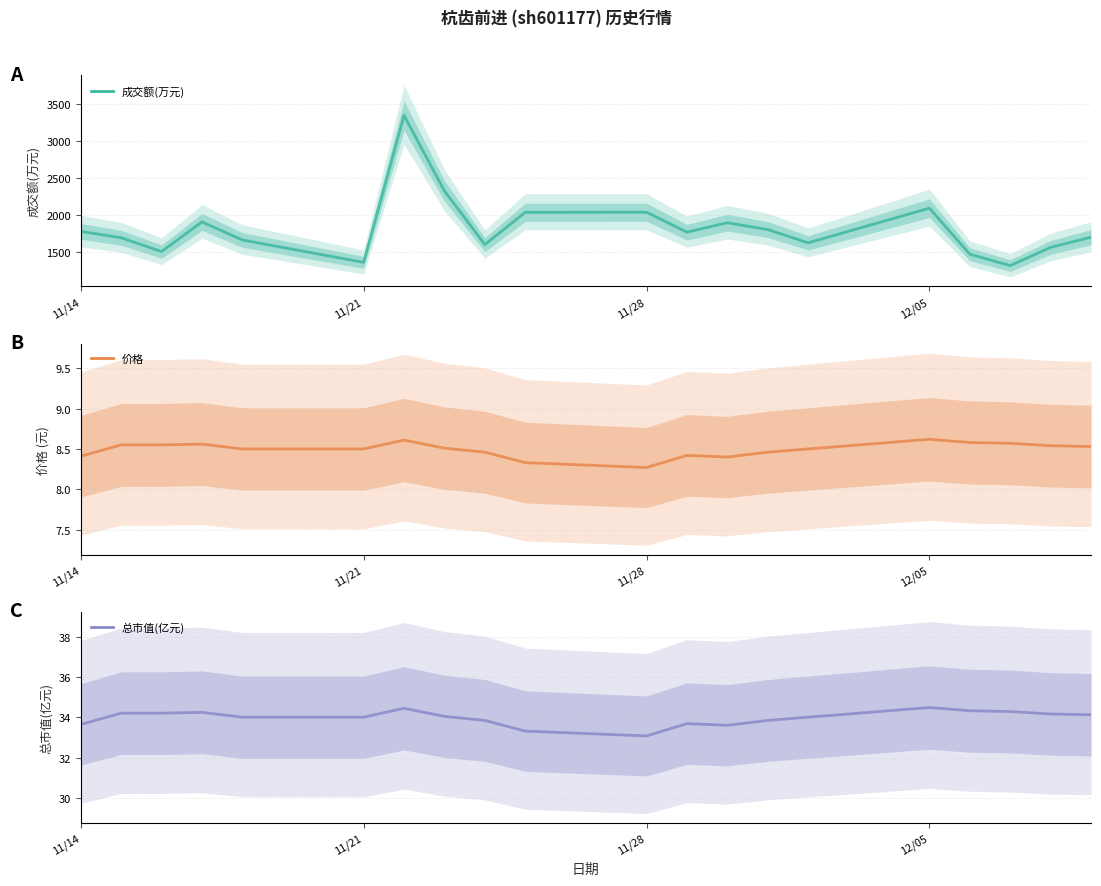

Is it true that 价格 equals 5.5 at 17?

False